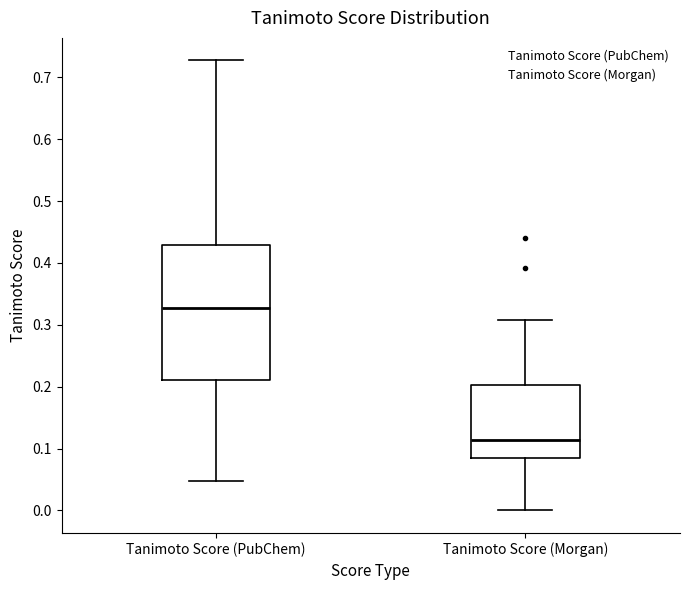

Which box's median line is the lowest?

Tanimoto Score (Morgan)